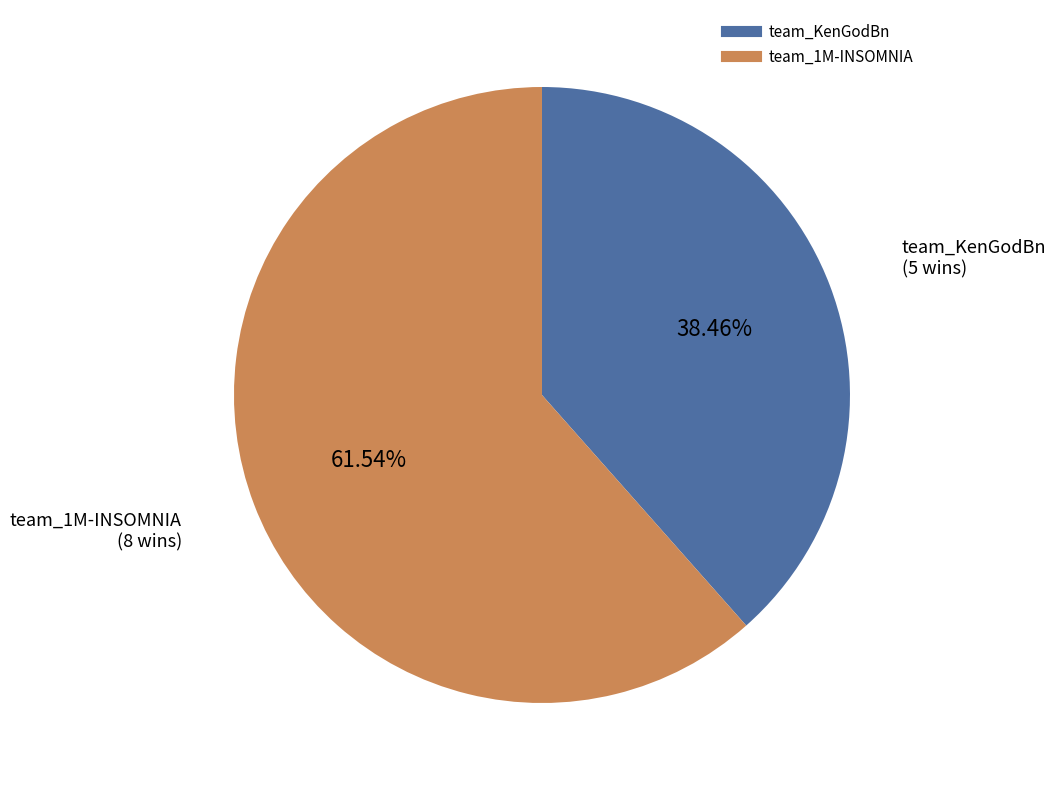

Which category accounts for the majority?

team_1M-INSOMNIA